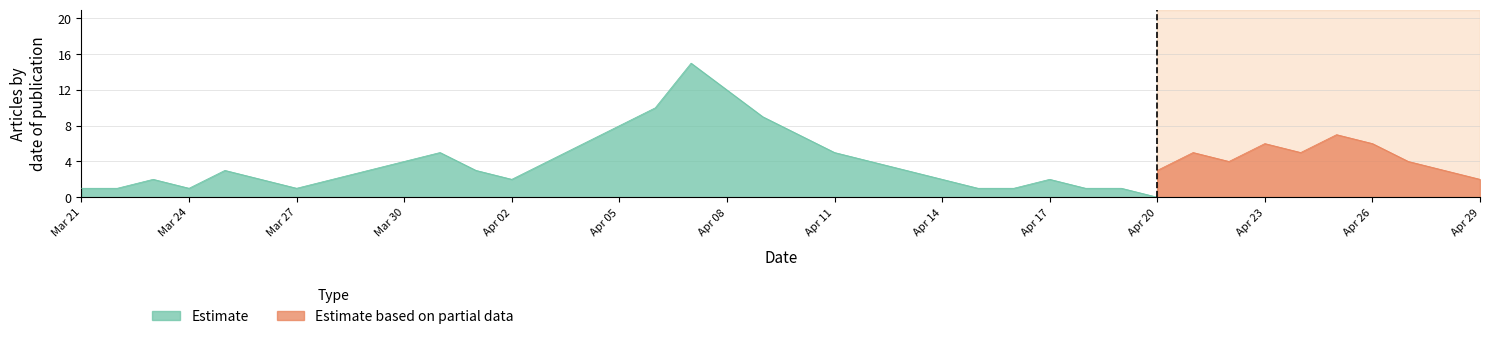

Reading left to right, transcribe all the data shown in this chart.

Estimate: 0=1	1=1	2=2	3=1	4=3	5=2	6=1	7=2	8=3	9=4	10=5	11=3	12=2	13=4	14=6	15=8	16=10	17=15	18=12	19=9	20=7	21=5	22=4	23=3	24=2	25=1	26=1	27=2	28=1	29=1	30=0	31=0	32=0	33=0	34=0	35=0	36=0	37=0	38=0	39=0
Estimate based on partial data: 0=0	1=0	2=0	3=0	4=0	5=0	6=0	7=0	8=0	9=0	10=0	11=0	12=0	13=0	14=0	15=0	16=0	17=0	18=0	19=0	20=0	21=0	22=0	23=0	24=0	25=0	26=0	27=0	28=0	29=0	30=3	31=5	32=4	33=6	34=5	35=7	36=6	37=4	38=3	39=2